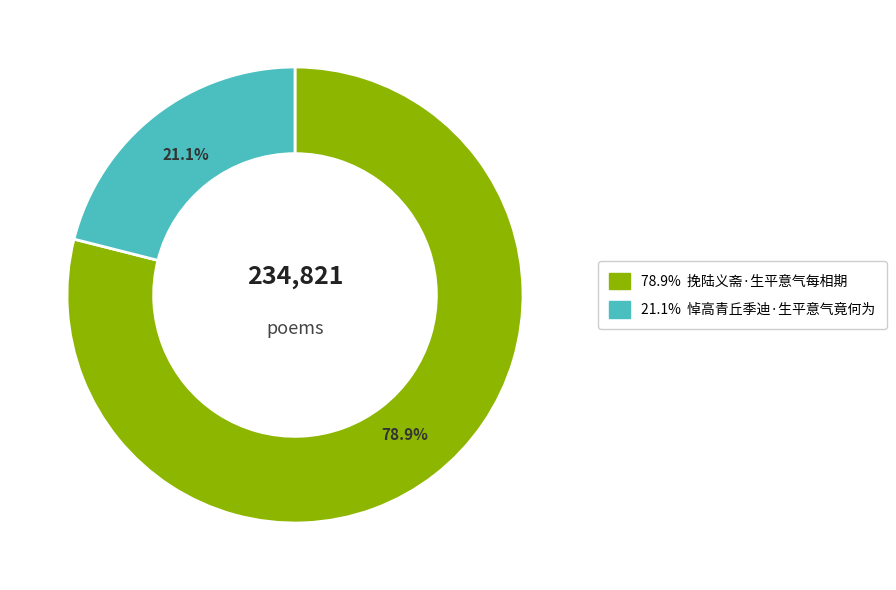

How many segments does this pie chart have?

2